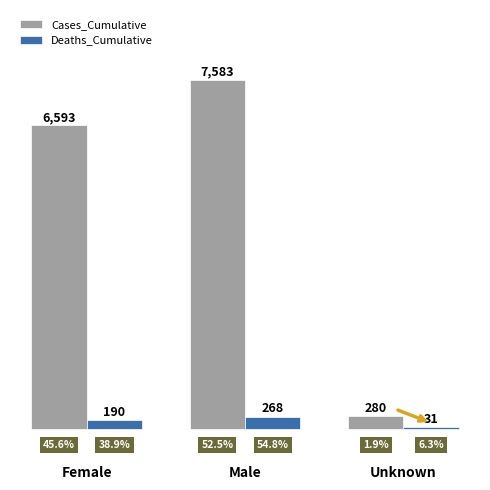

The Cases_Cumulative series shows 6593 at Female. True or false?

True